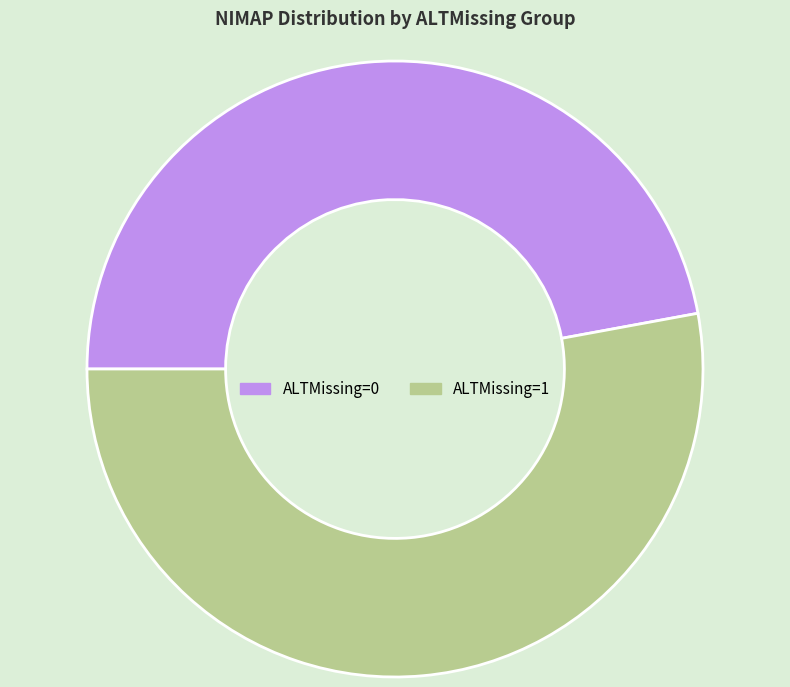

What is the smallest slice in the pie chart?

ALTMissing=0